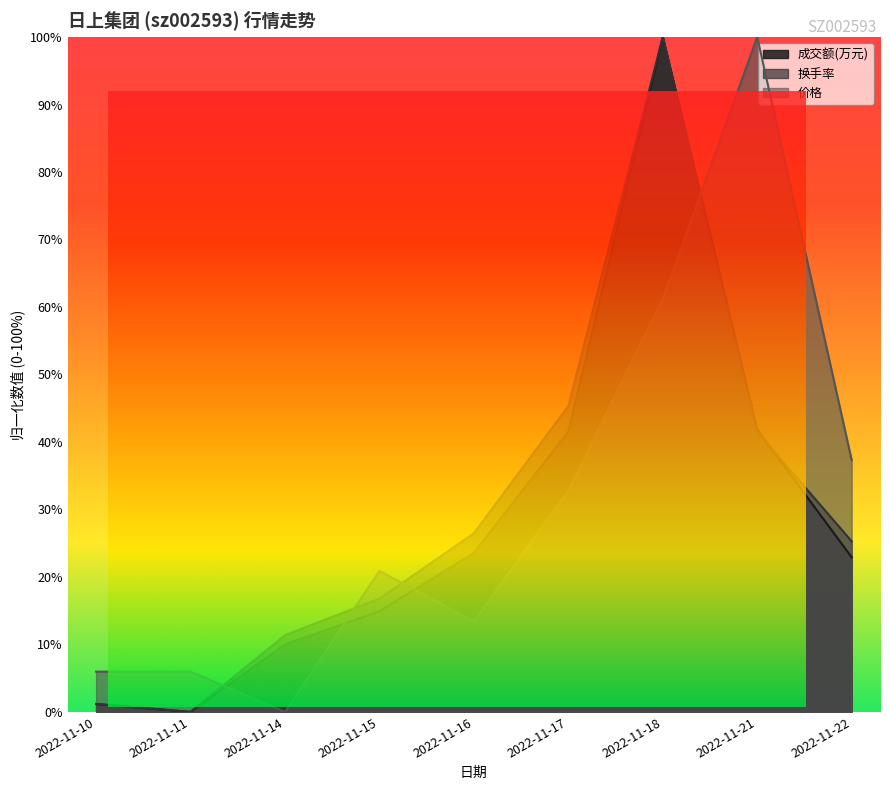

Between which two adjacent categories do 成交额(万元) and 价格 first intersect?

2022-11-11 and 2022-11-14